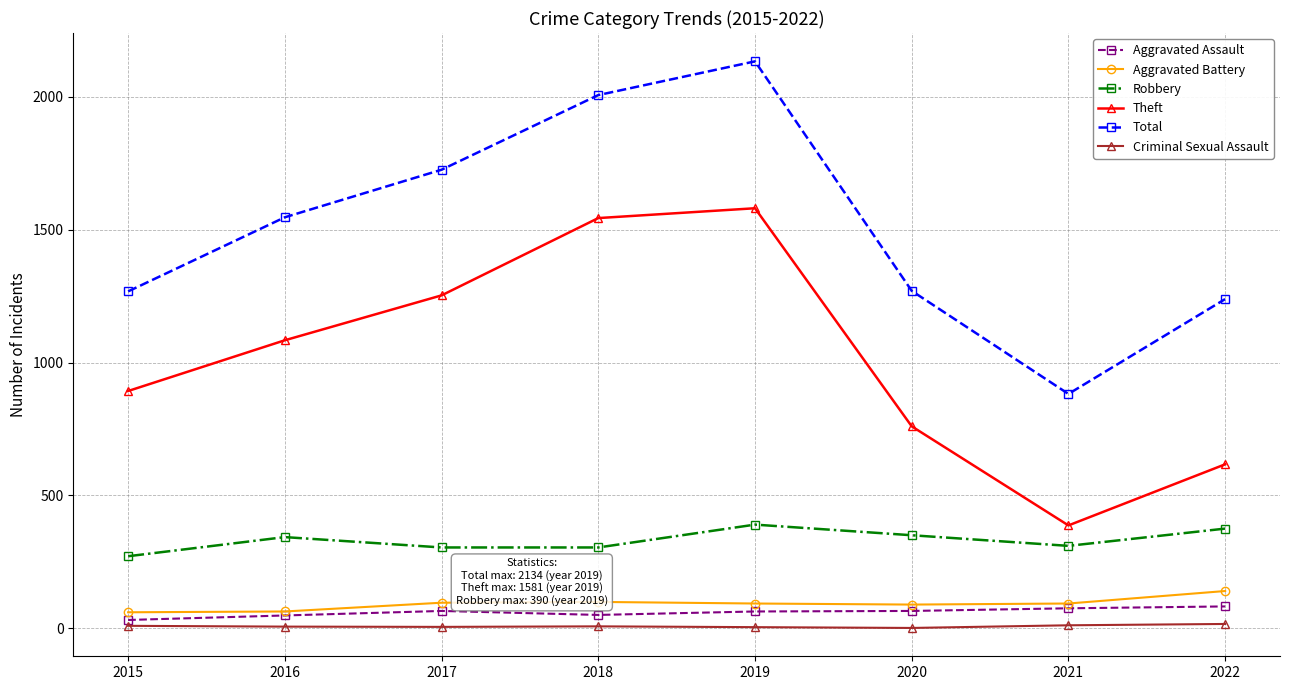

True or false: Criminal Sexual Assault has a value of 9 at 2015.

True